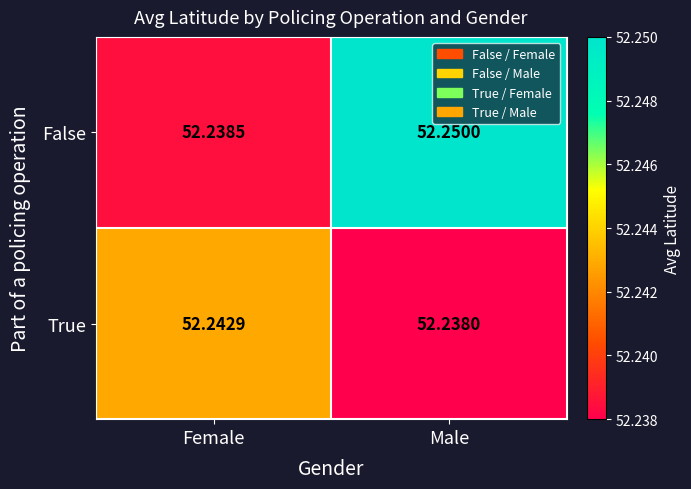

Which series changed the most between Female and Male?

False